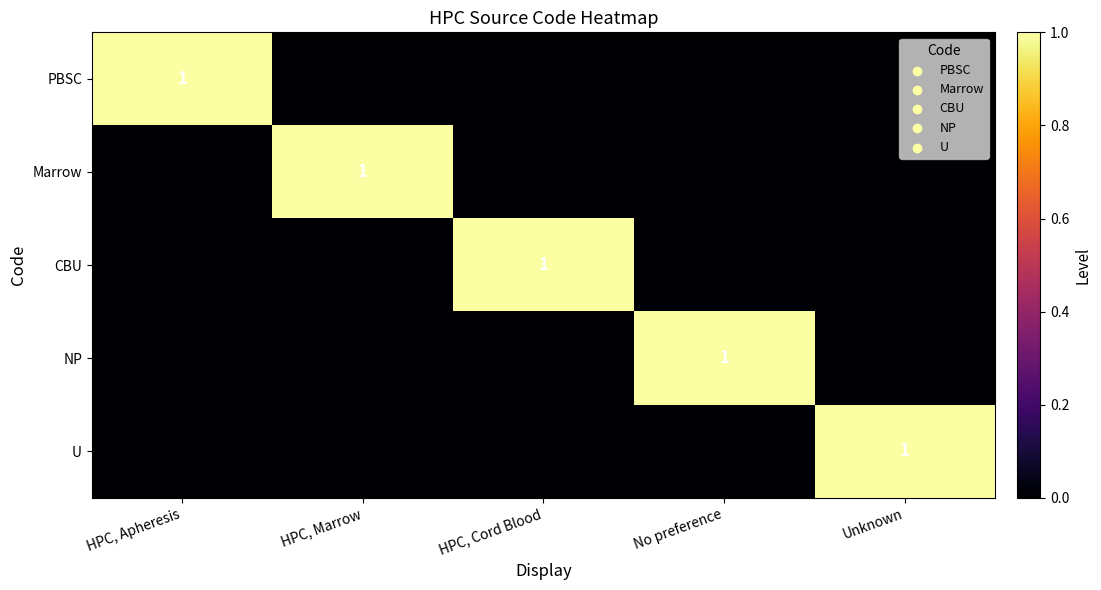

The value of Marrow at HPC, Marrow is 0. True or false?

False